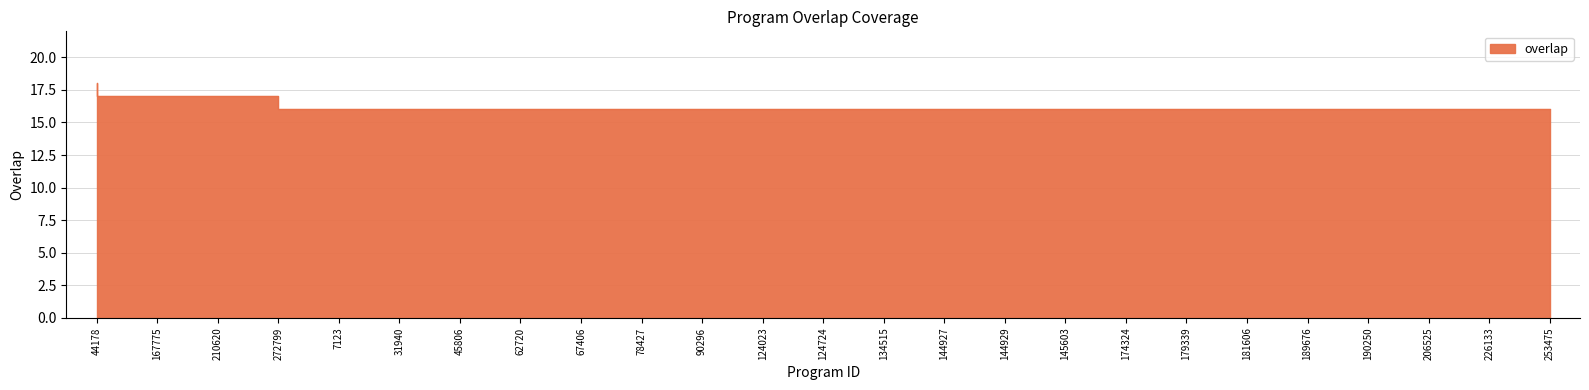

What is the value of the 3rd point from the left?

17